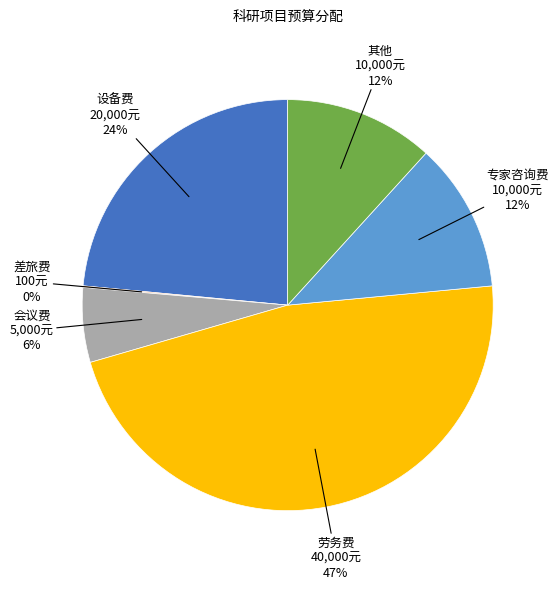

Is there a majority slice in this chart?

No